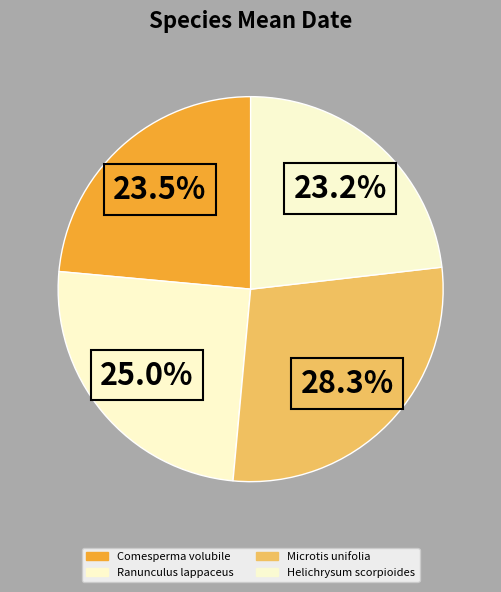

Does Comesperma volubile represent more than half of the total?

No